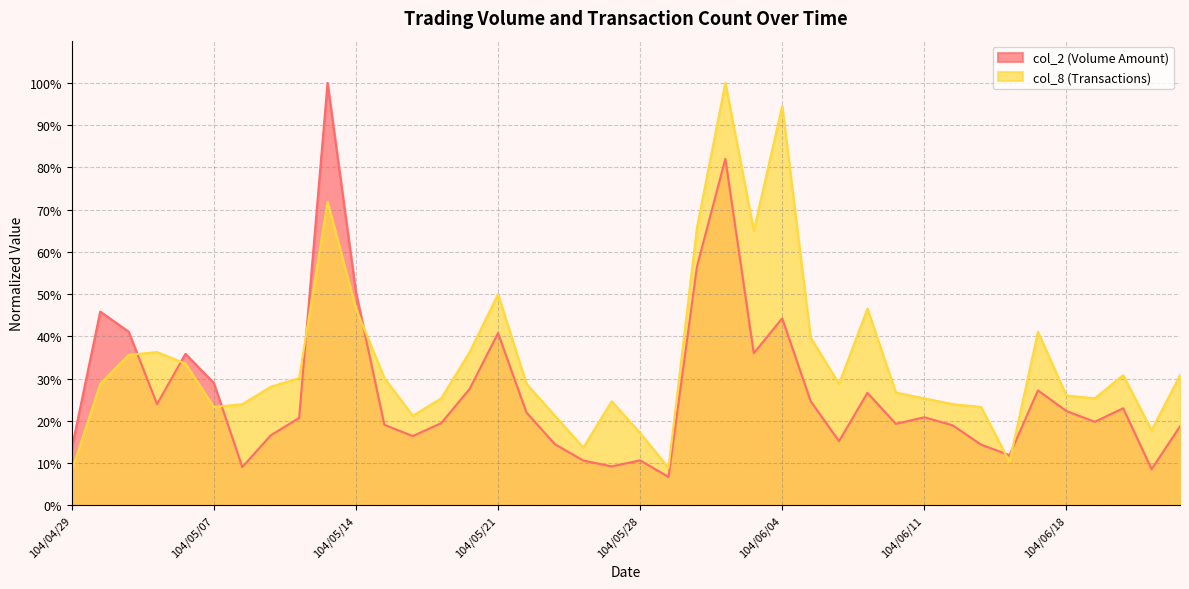

What is the difference between the maximum and minimum values in the col_2 series?

0.9